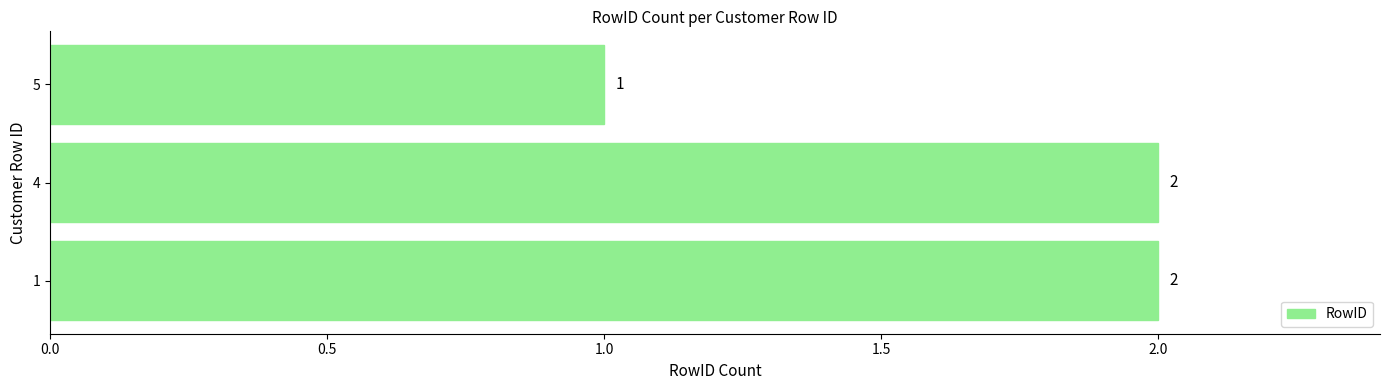

The chart shows a value of 2 at 4. True or false?

True